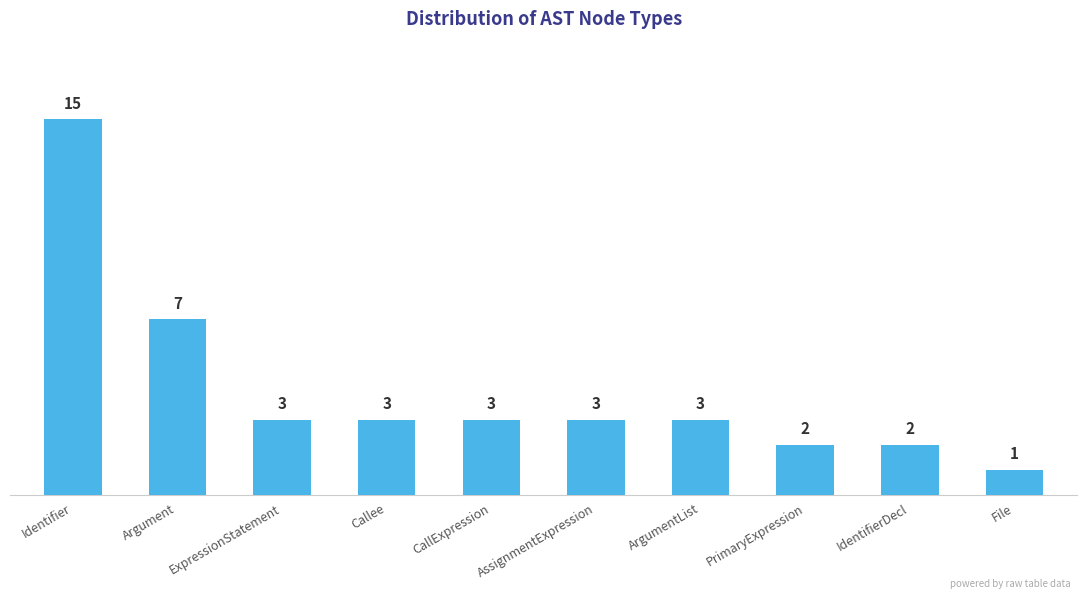

At which category does the chart reach its minimum across all series?

File